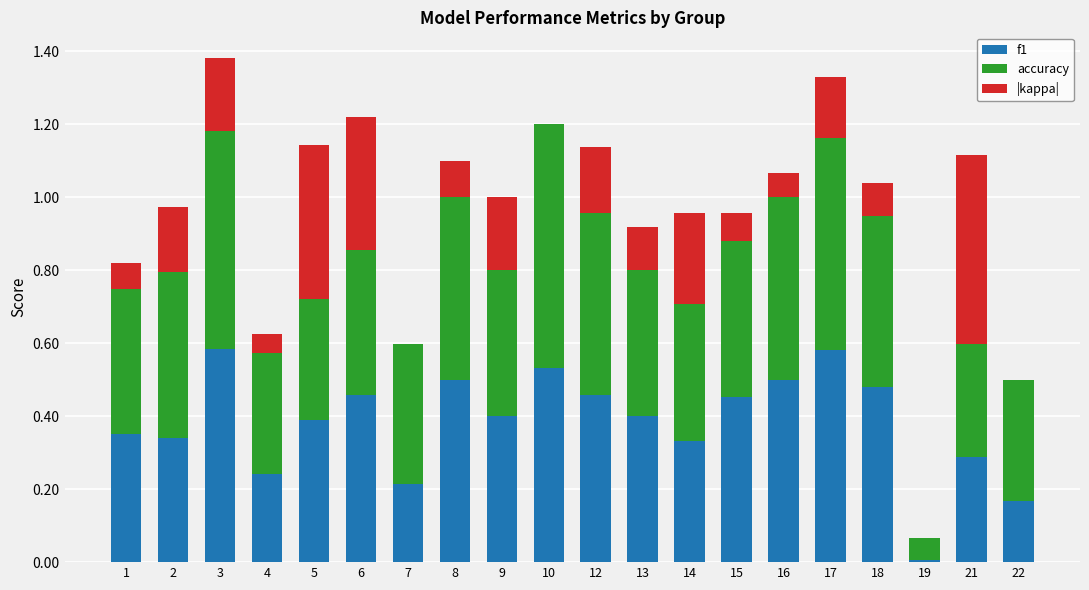

What is the total value across all series at 13?

0.9